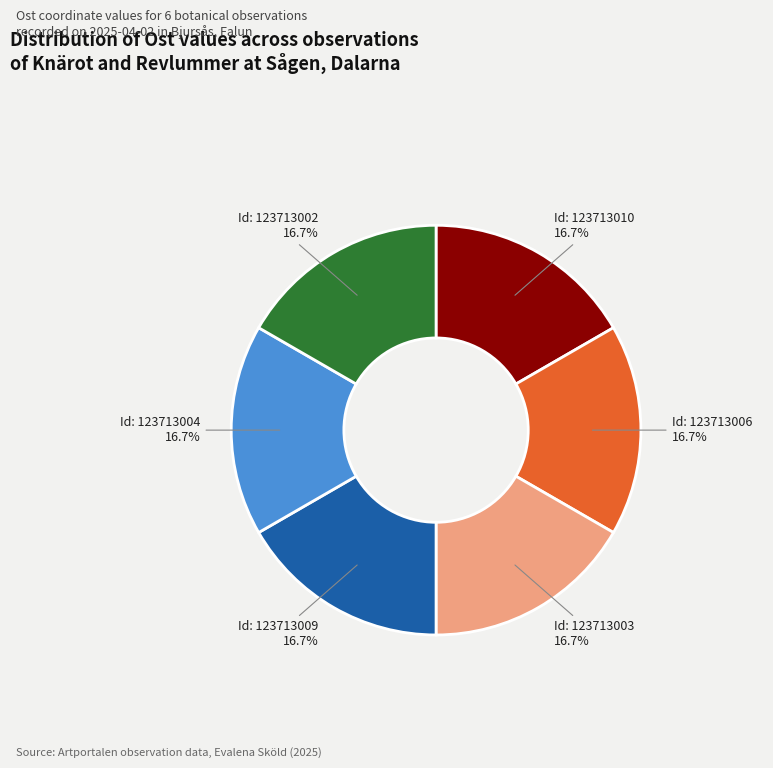

Does any single category account for the majority?

No